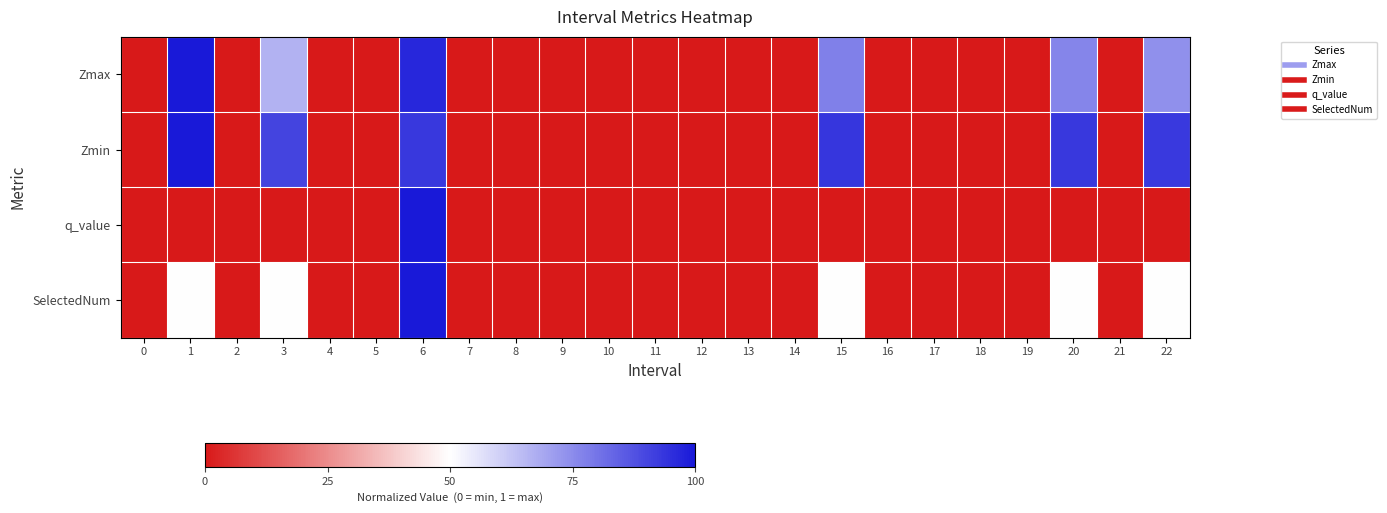

At 11, list the series in order from largest to smallest.

row_0, row_1, row_2, row_3